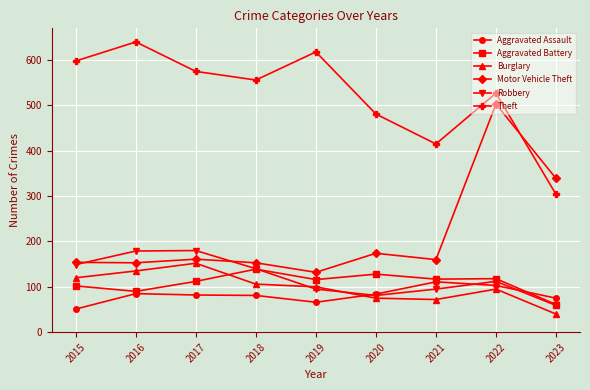

Is this an area chart (filled region under the line)?

No